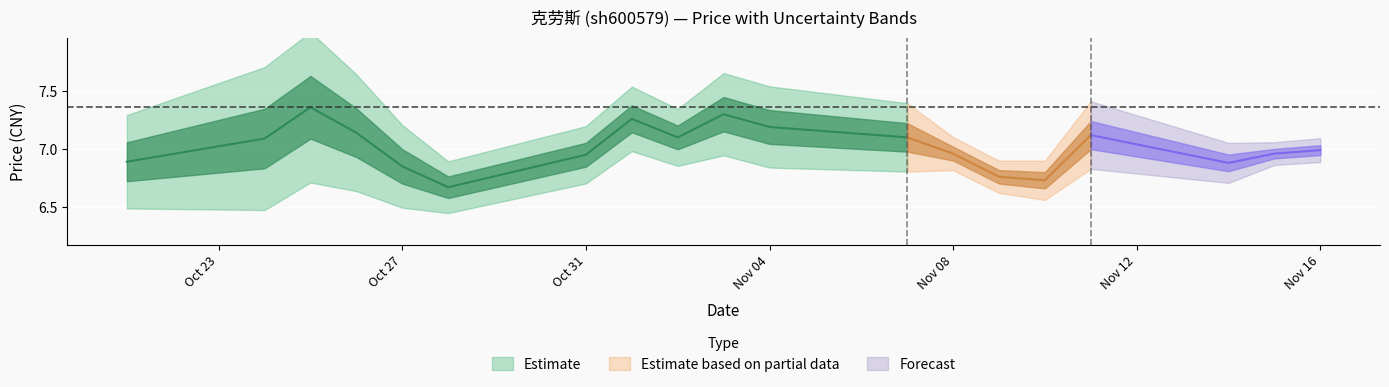

Is this an area chart (filled region under the line)?

No